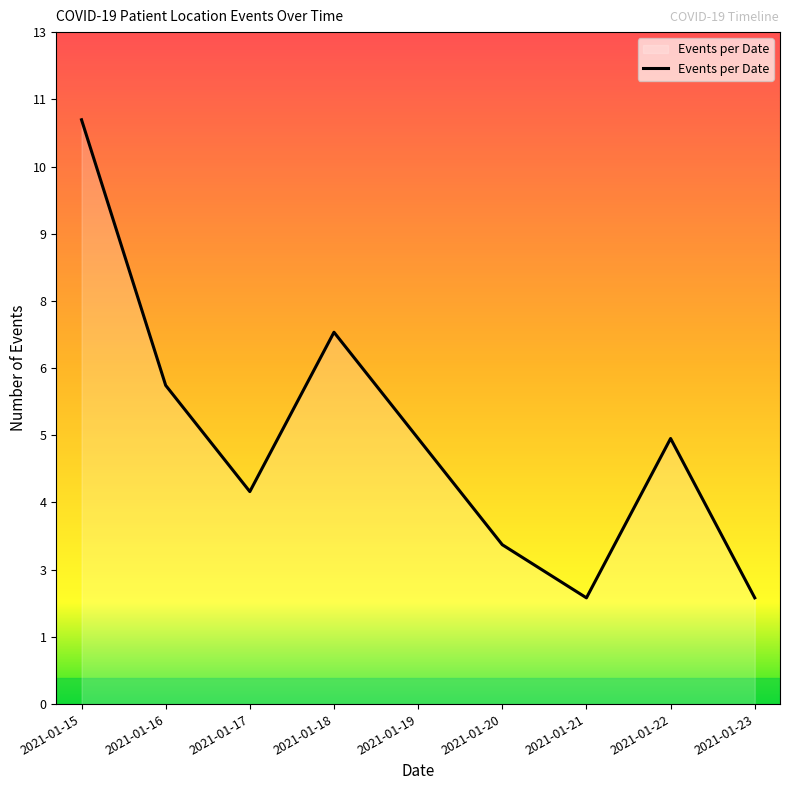

List the labels in order of value, smallest first.

2021-01-21, 2021-01-23, 2021-01-20, 2021-01-17, 2021-01-19, 2021-01-22, 2021-01-16, 2021-01-18, 2021-01-15